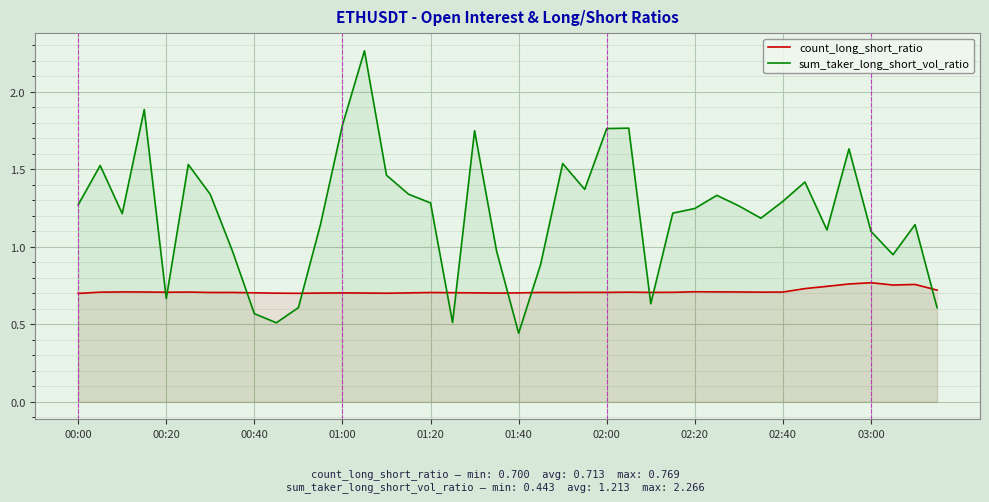

Does the chart display data point markers on the line(s)?

No